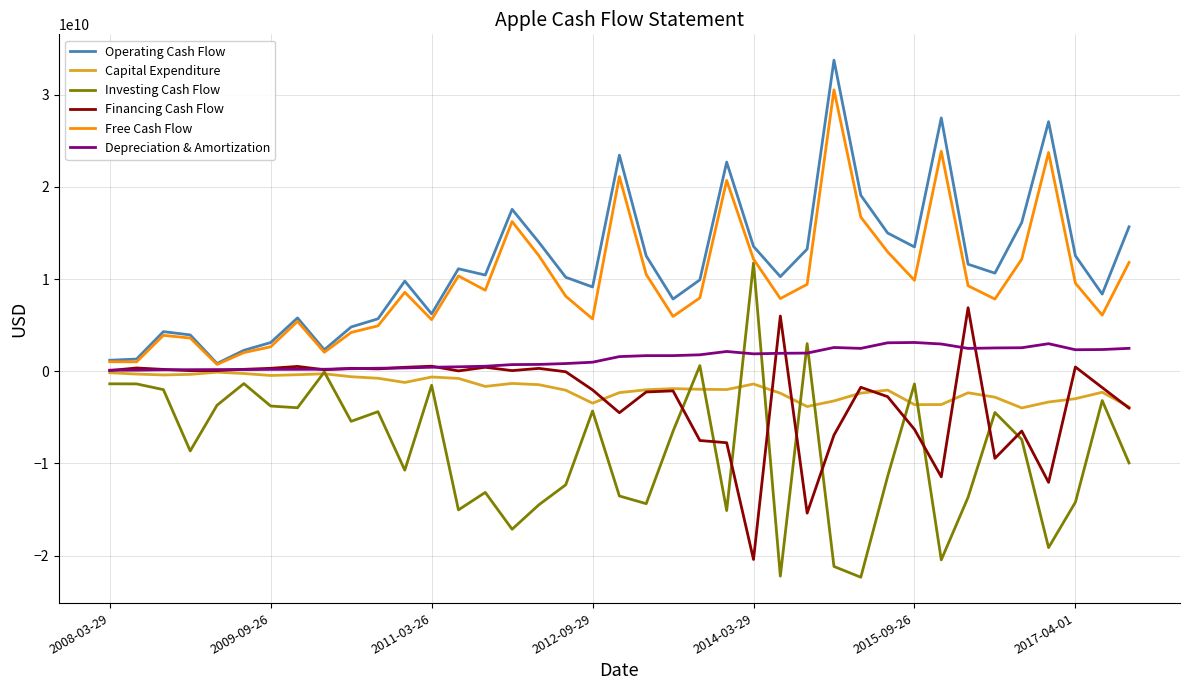

How many interior local peaks does the Free Cash Flow series have?

10